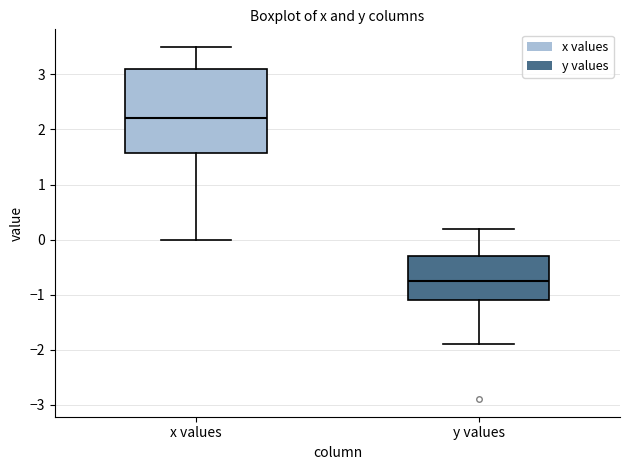

Where does the upper whisker of the box for y values end on the y-axis? The values are not printed on the chart, so give them approximately, as read against the axis.

0.2